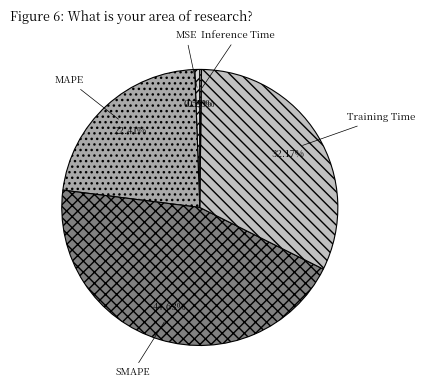

Between MAPE and MSE, which is larger?

MAPE